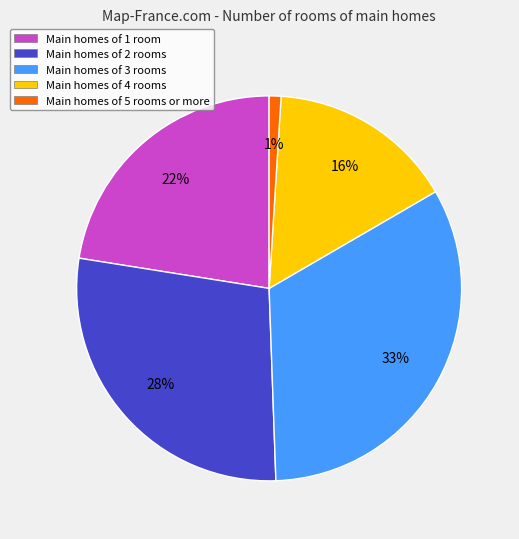

To the nearest percent, what portion does Main homes of 4 rooms represent?

16%